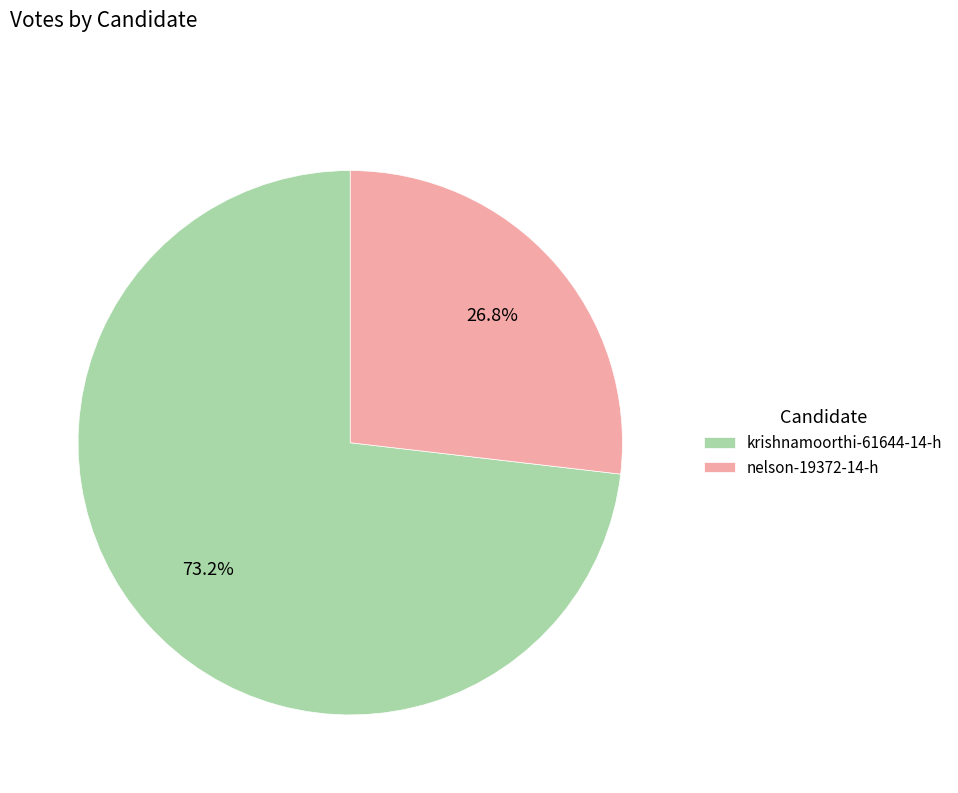

Which has a higher value, krishnamoorthi-61644-14-h or nelson-19372-14-h?

krishnamoorthi-61644-14-h